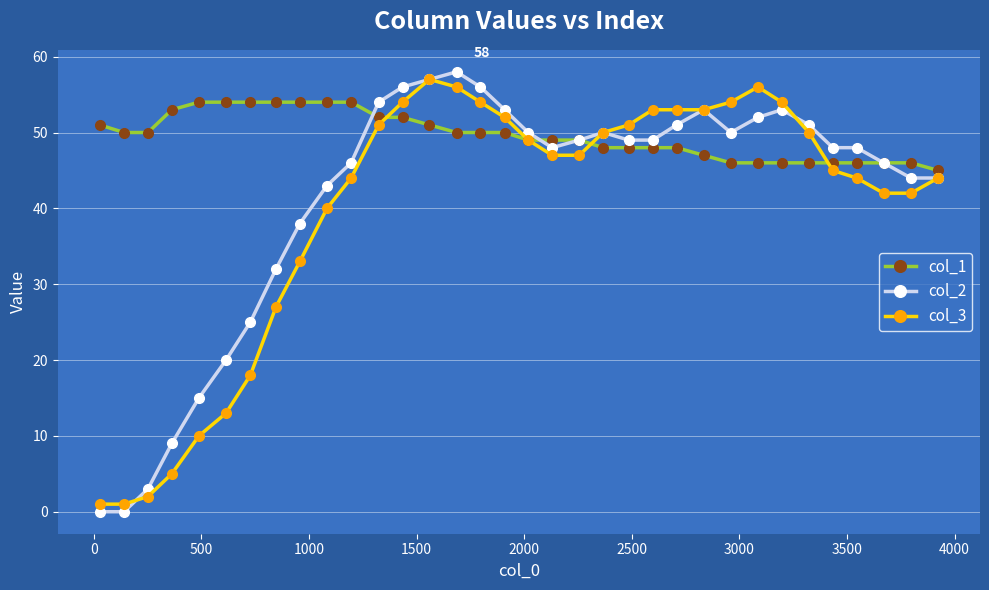

True or false: col_3 has more than 0 interior local peaks.

True